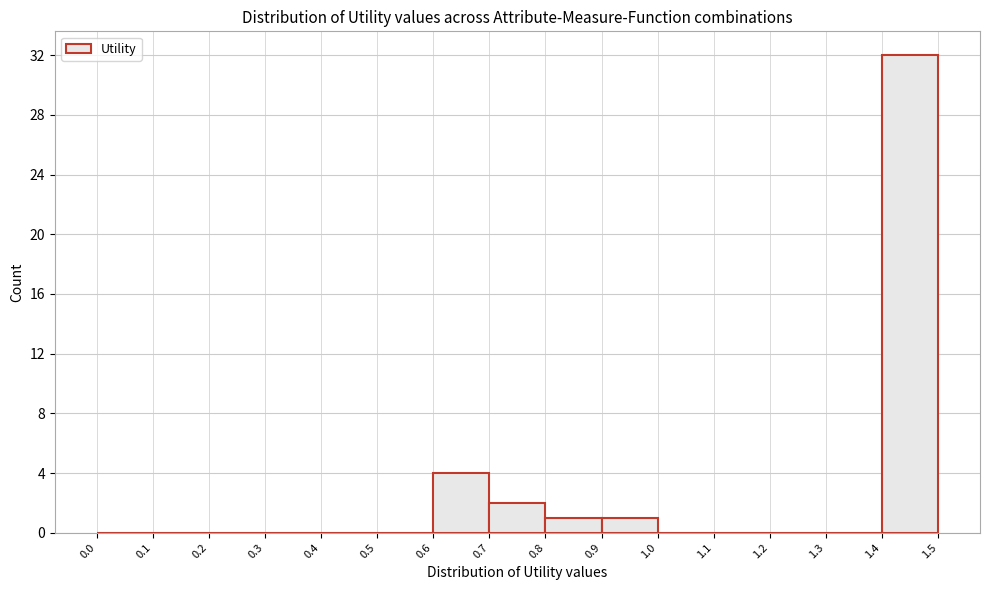

Over which range of the x-axis is the bar tallest?

1.4 to 1.5